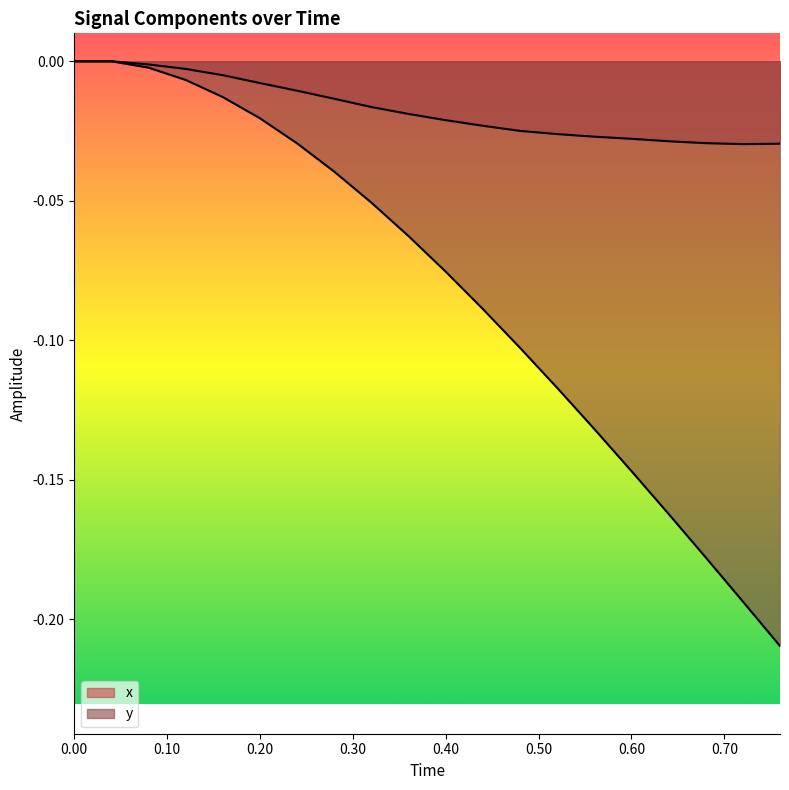

The value of y at 0.36 is -0.1. True or false?

True